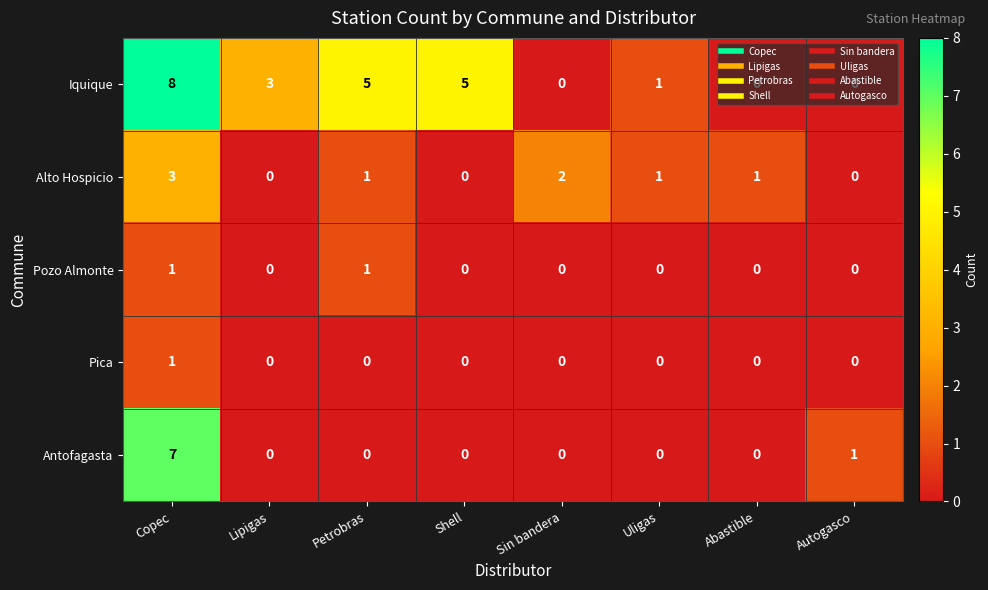

What is the difference between the maximum and minimum values in the Iquique series?

8